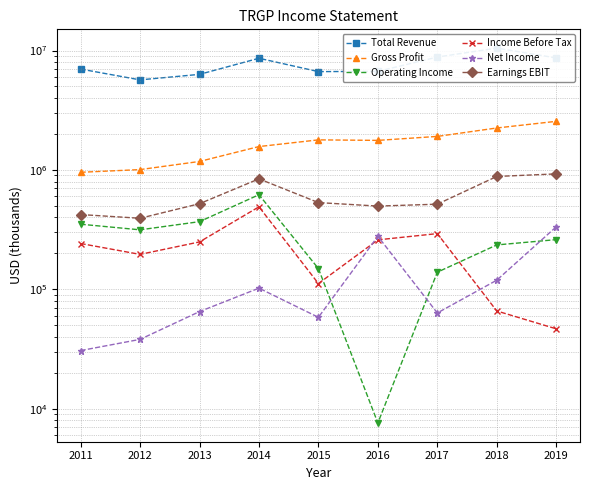

Reading left to right, transcribe all the data shown in this chart.

Total Revenue: 6994500	5679000	6314700	8616500	6658600	6690900	8814900	10484000	8671100
Gross Profit: 955500	1006700	1177500	1569600	1785600	1768000	1908800	2245800	2552600
Operating Income: 351100	315100	368800	620100	149200	7600	139200	235500	260800
Income Before Tax: 242000	196200	249500	491000	111800	259700	292900	65900	46700
Net Income: 30700	38100	65100	102300	58300	278100	63400	119300	334000
Earnings EBIT: 423000	393800	521400	842000	532700	498000	516600	881800	926500